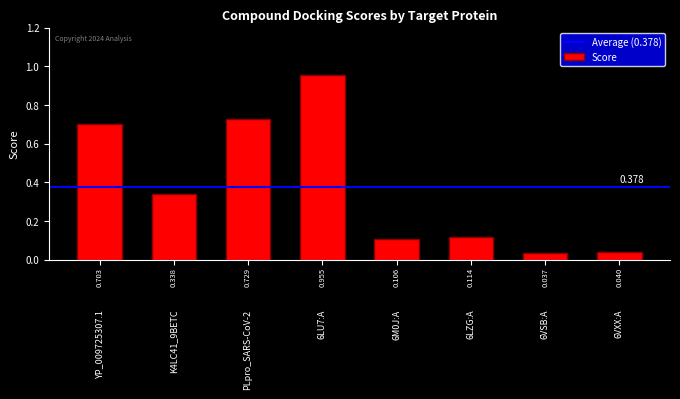

What position from the left is 6VSB:A?

7